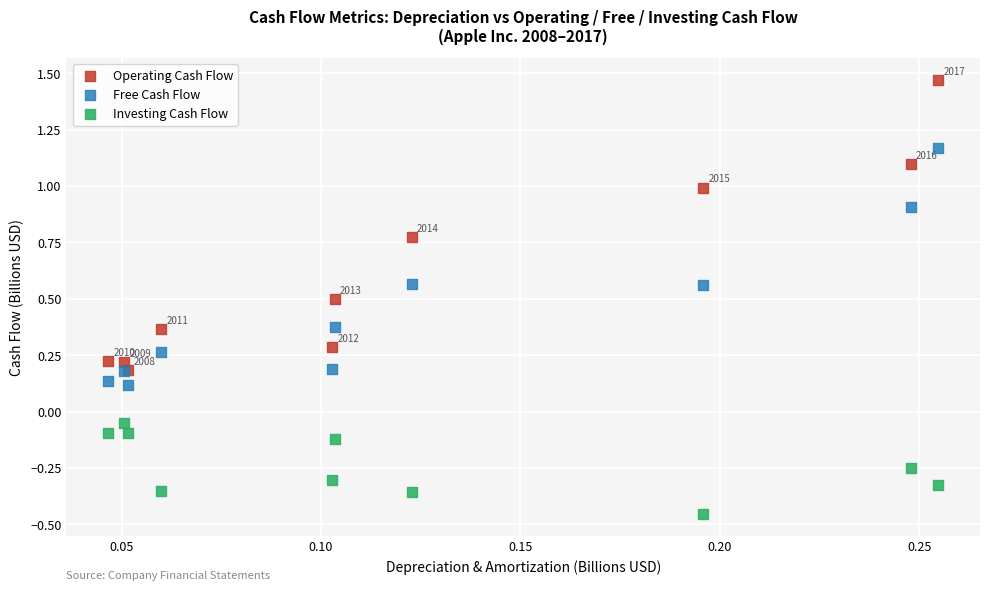

What are all the series names shown in the legend?

Operating Cash Flow, Free Cash Flow, Investing Cash Flow